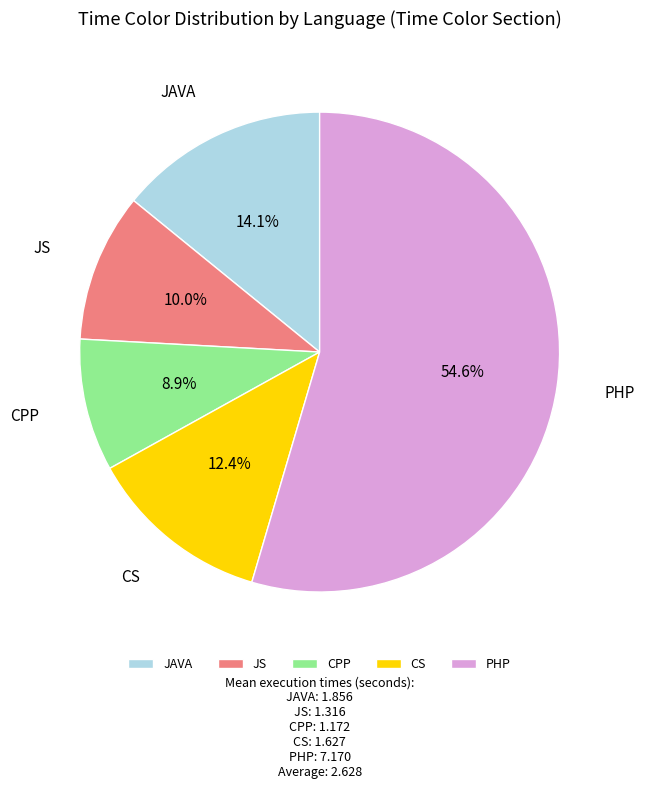

What is the smallest slice in the pie chart?

CPP